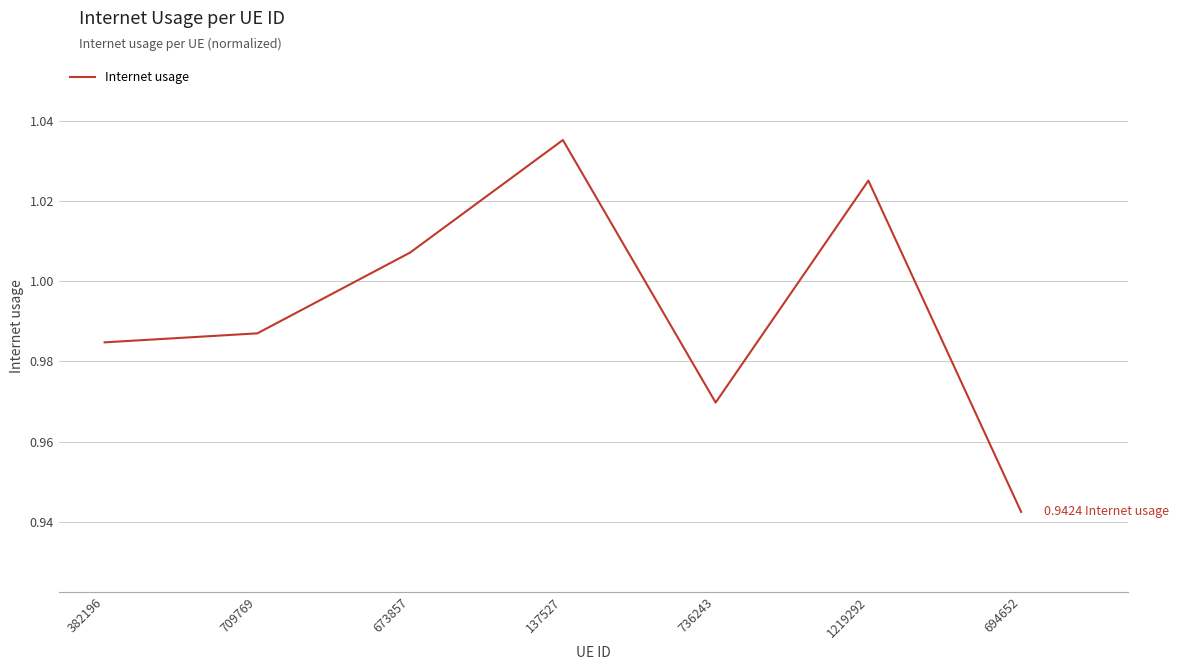

Between 137527 and 1219292, which is larger?

137527